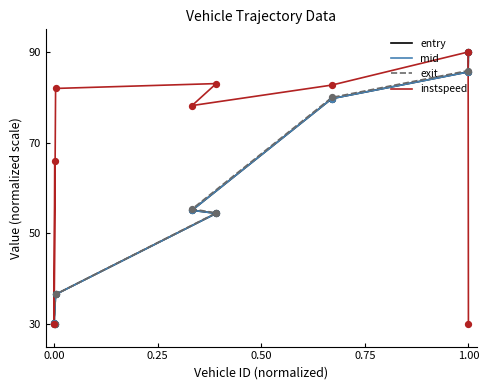

What are all the series names shown in the legend?

entry, mid, exit, instspeed